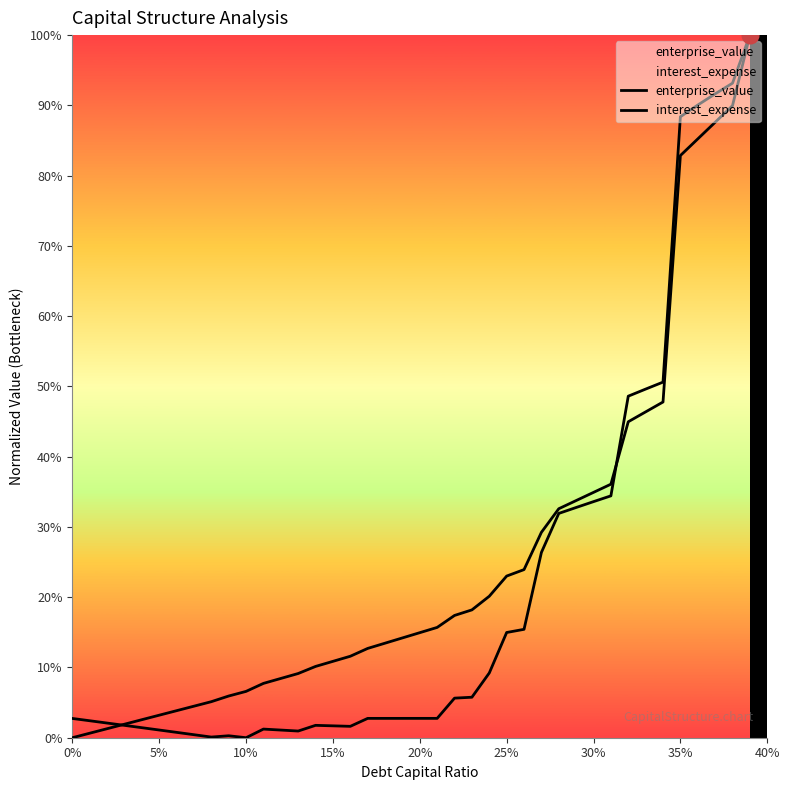

How many times do enterprise_value and interest_expense cross each other?

2